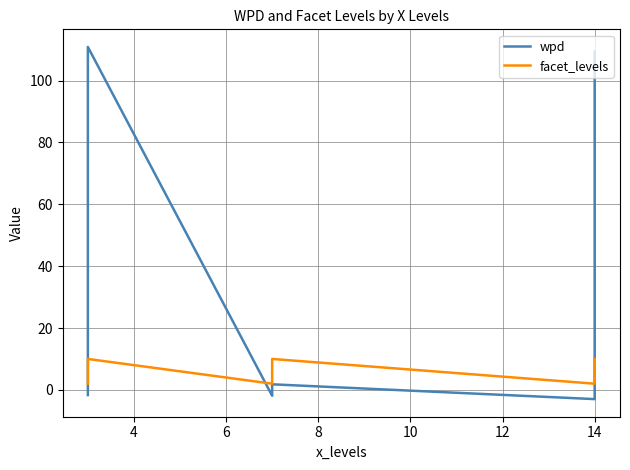

What is the difference between the maximum and minimum values in the facet_levels series?

8.0